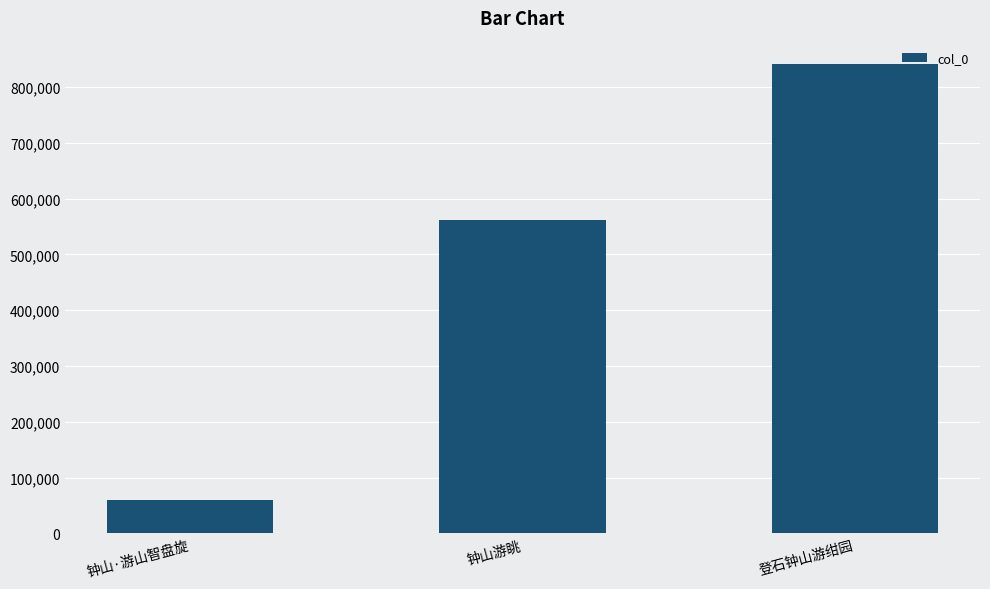

What is the ratio of the value at 钟山游眺 to the value at 钟山·游山智盘旋?

9.4